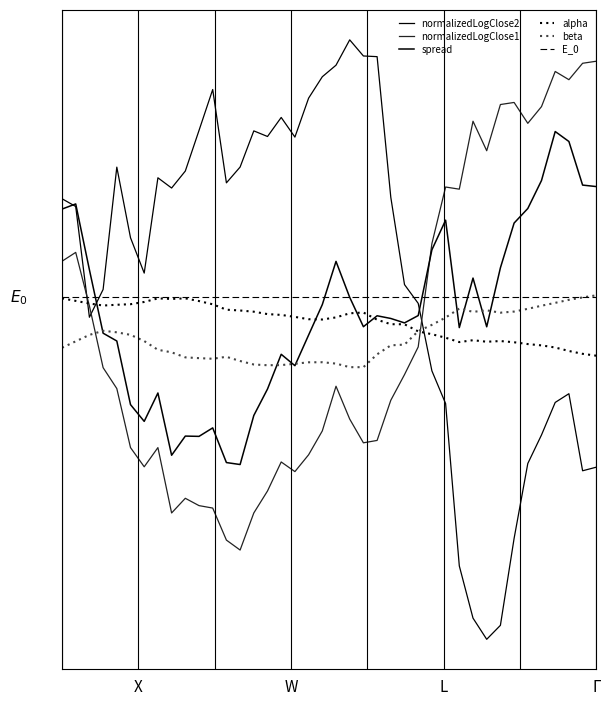

Reading left to right, what are all the values shown in this chart?

alpha: -0.0	-0.0	-0.1	-0.1	-0.1	-0.1	-0.1	-0.0	-0.0	-0.0	-0.0	-0.1	-0.2	-0.2	-0.2	-0.2	-0.2	-0.2	-0.3	-0.3	-0.3	-0.2	-0.2	-0.3	-0.3	-0.3	-0.4	-0.5	-0.5	-0.6	-0.5	-0.6	-0.5	-0.6	-0.6	-0.6	-0.6	-0.7	-0.7	-0.7
beta: -0.6	-0.5	-0.5	-0.4	-0.4	-0.5	-0.5	-0.7	-0.7	-0.7	-0.8	-0.8	-0.7	-0.8	-0.8	-0.8	-0.8	-0.8	-0.8	-0.8	-0.8	-0.9	-0.9	-0.7	-0.6	-0.6	-0.4	-0.3	-0.3	-0.1	-0.2	-0.2	-0.2	-0.2	-0.1	-0.1	-0.1	-0.0	-0.0	0.0
spread: 1.1	1.2	0.3	-0.4	-0.5	-1.3	-1.5	-1.2	-2.0	-1.7	-1.7	-1.6	-2.1	-2.1	-1.5	-1.1	-0.7	-0.9	-0.5	-0.1	0.4	-0.0	-0.4	-0.2	-0.3	-0.3	-0.2	0.6	1.0	-0.4	0.2	-0.4	0.4	0.9	1.1	1.4	2.1	1.9	1.4	1.4
normalizedLogClose1: 0.4	0.6	-0.1	-0.9	-1.1	-1.9	-2.1	-1.9	-2.7	-2.5	-2.6	-2.6	-3.0	-3.1	-2.7	-2.4	-2.0	-2.2	-2.0	-1.7	-1.1	-1.5	-1.8	-1.8	-1.3	-1.0	-0.6	0.7	1.4	1.3	2.2	1.8	2.4	2.4	2.2	2.4	2.8	2.7	2.9	2.9
normalizedLogClose2: 1.2	1.1	-0.2	0.1	1.6	0.7	0.3	1.5	1.4	1.6	2.1	2.6	1.4	1.6	2.1	2.0	2.2	2.0	2.5	2.7	2.9	3.2	3.0	3.0	1.2	0.2	-0.1	-0.9	-1.3	-3.3	-4.0	-4.2	-4.1	-3.0	-2.1	-1.7	-1.3	-1.2	-2.2	-2.1